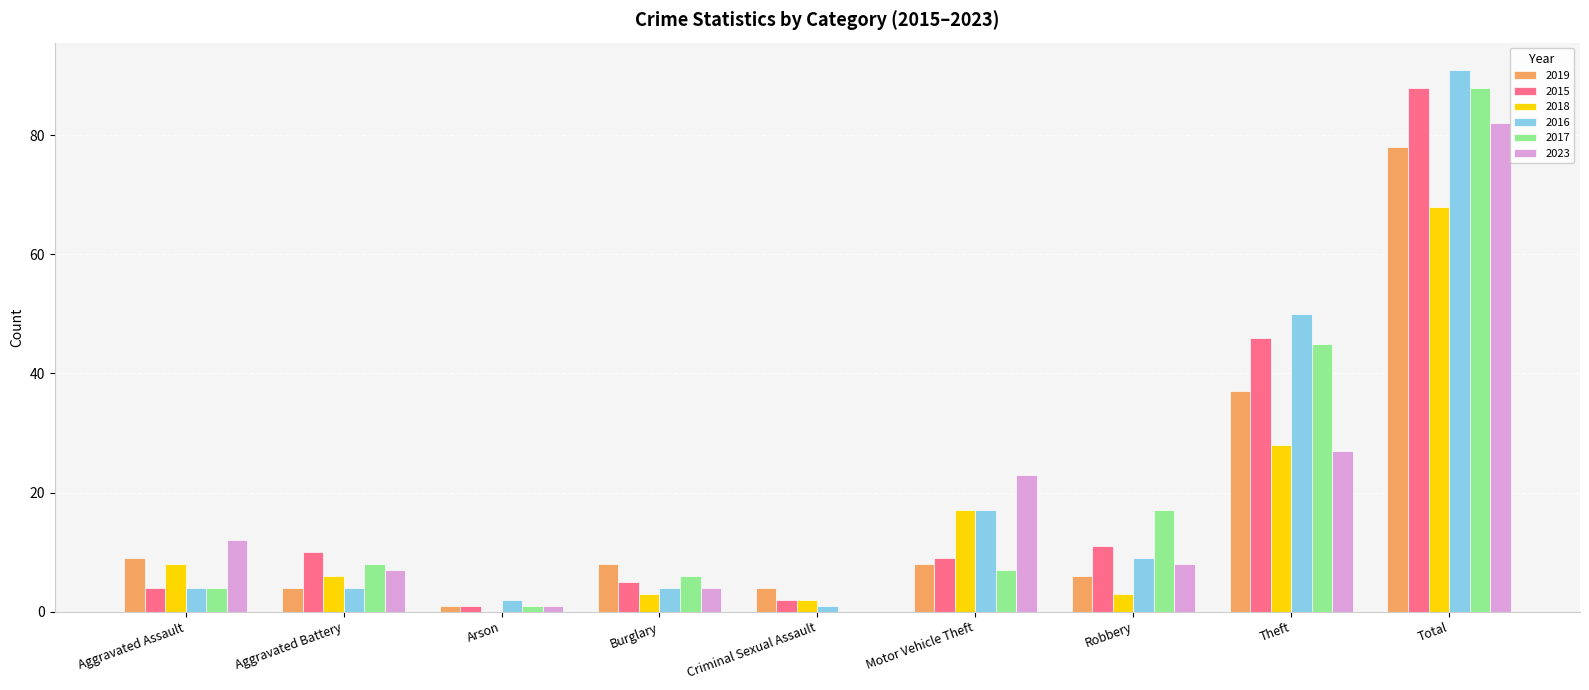

What value does the 2017 series have at Arson?

1